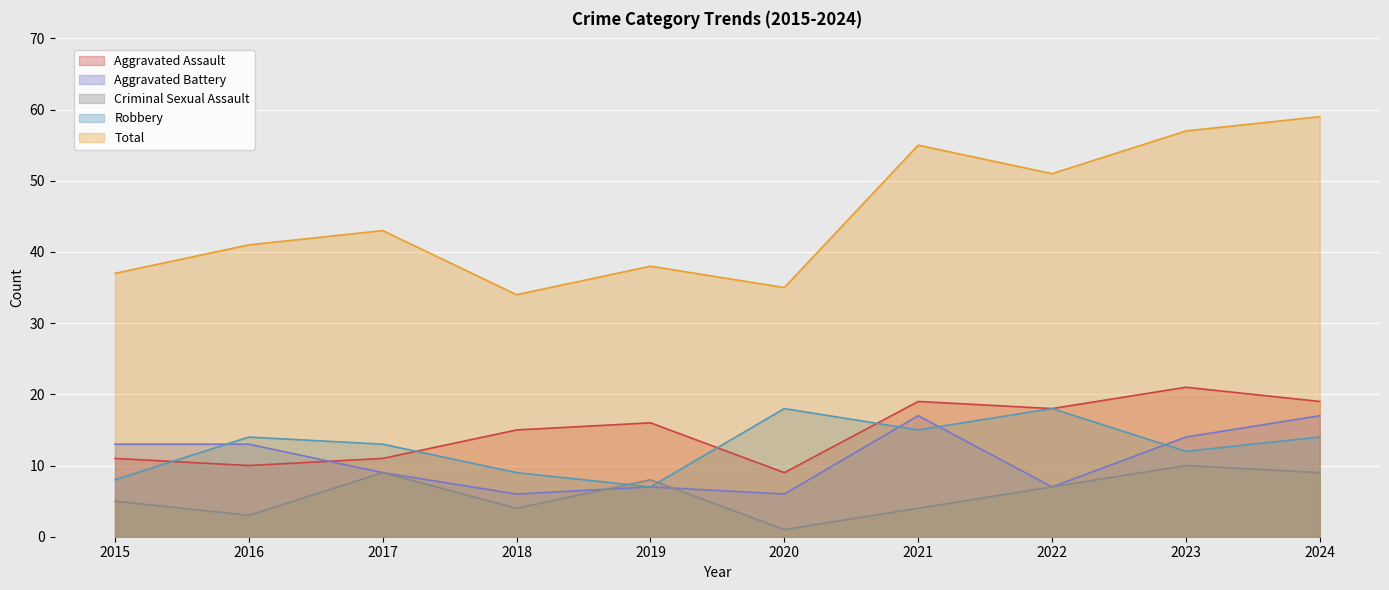

Which label corresponds to the largest value in the chart?

2024